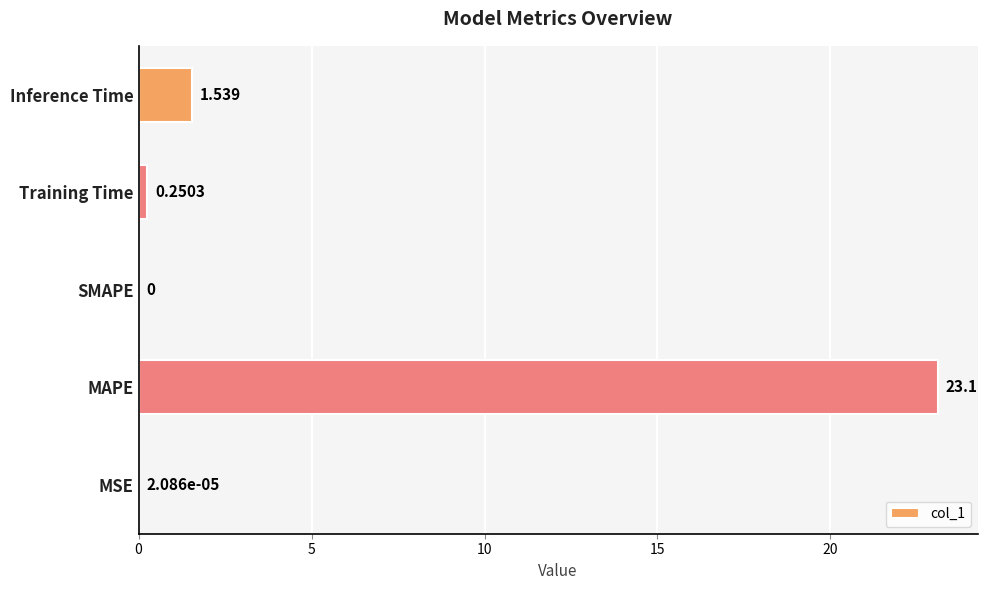

Which has a higher value, Inference Time or MSE?

Inference Time